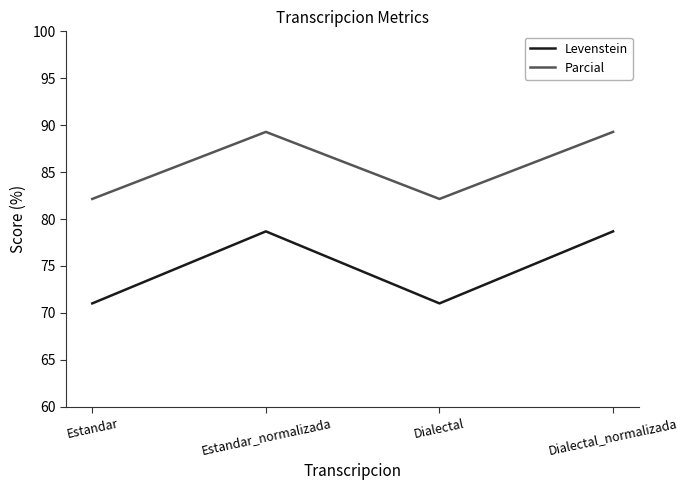

What is the highest value of the Parcial series?

89.3